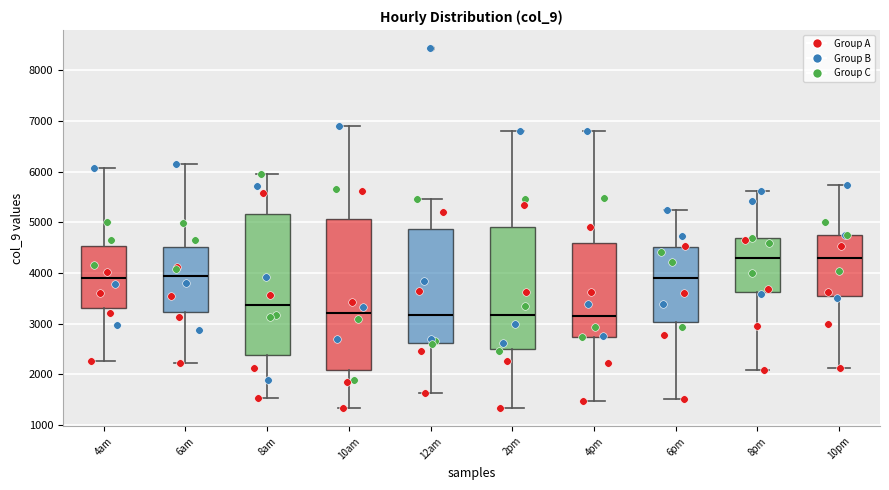

Where does the lower whisker of the box for 6pm end on the y-axis? The values are not printed on the chart, so give them approximately, as read against the axis.

1500